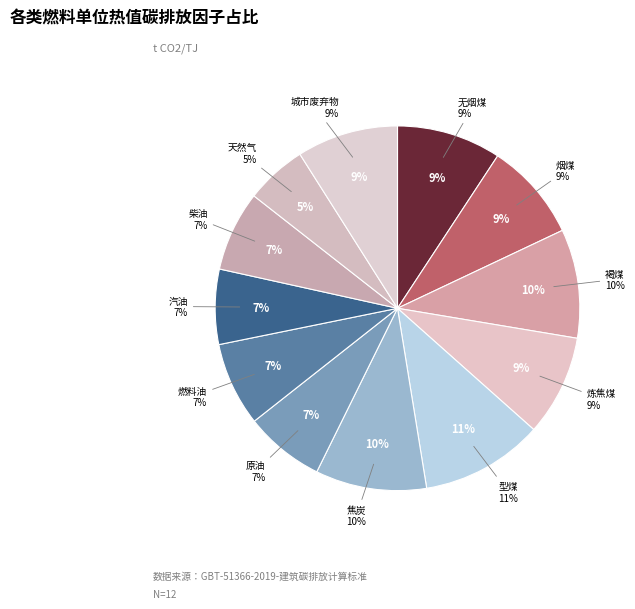

What percentage is the 原油 slice, to the nearest percent?

7%